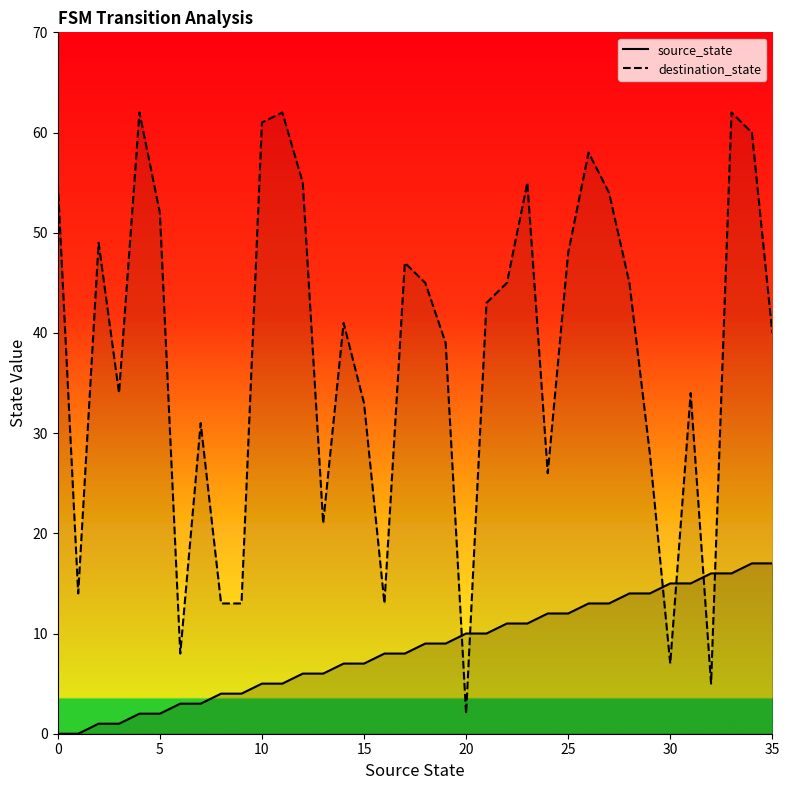

Which series has the largest range (max minus min)?

destination_state